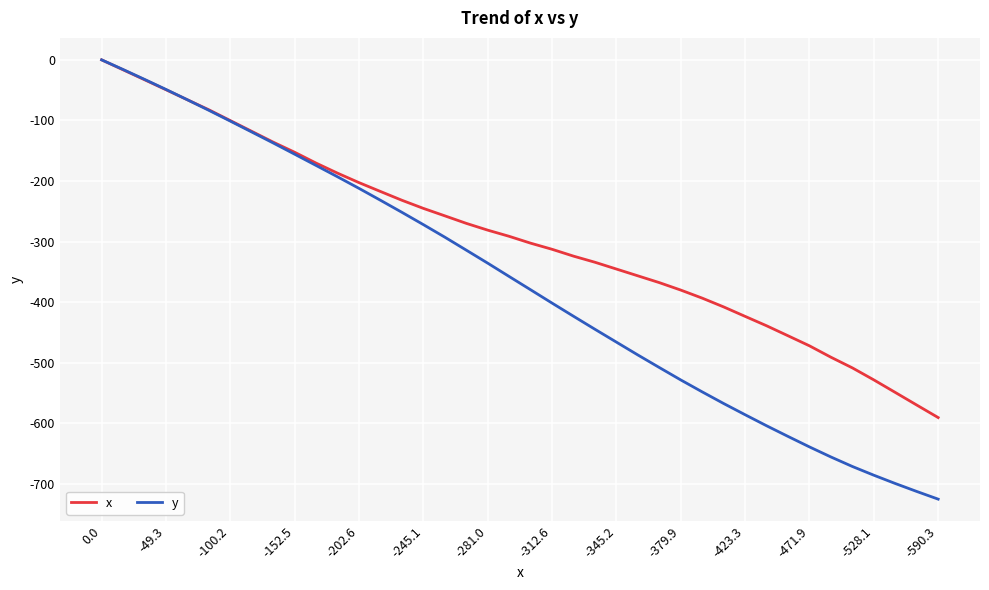

Reading left to right, extract all data points from this chart.

x: 0.0	-16.4	-32.8	-49.3	-65.9	-82.4	-100.2	-118.0	-135.8	-152.5	-170.4	-187.0	-202.6	-217.2	-231.7	-245.1	-257.4	-269.8	-281.0	-291.2	-302.5	-312.6	-323.9	-334.0	-345.2	-356.4	-367.6	-379.9	-393.2	-407.7	-423.3	-438.8	-455.3	-471.9	-490.7	-508.3	-528.1	-548.8	-569.6	-590.3
y: 0.0	-15.9	-32.2	-48.8	-65.9	-83.3	-101.1	-119.1	-137.2	-155.7	-174.3	-193.0	-212.1	-231.7	-251.6	-271.9	-292.6	-314.0	-335.5	-357.5	-379.4	-401.4	-423.1	-444.6	-465.8	-487.0	-507.7	-528.2	-547.9	-567.1	-585.6	-603.8	-621.4	-638.7	-655.3	-671.0	-685.4	-699.1	-712.2	-724.9